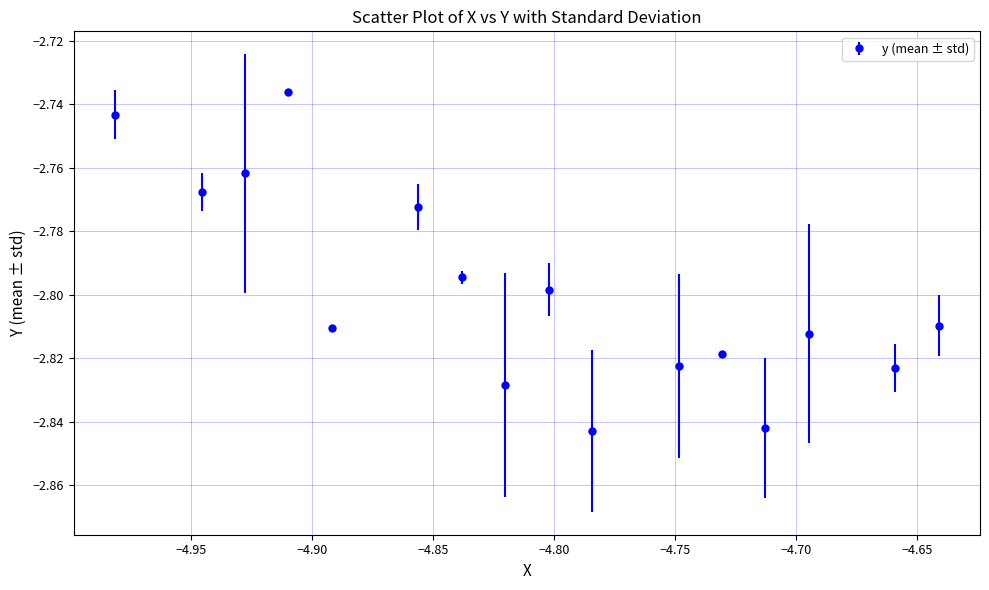

How many points are lower than both their immediate neighbors (excluding endpoints)?

6